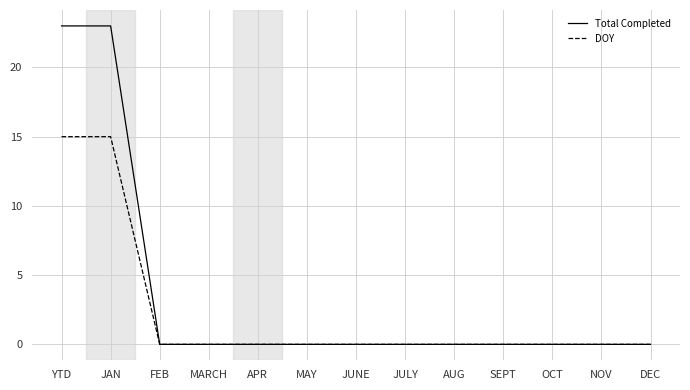

Rank the series by their maximum value, from lowest to highest.

DOY, Total Completed